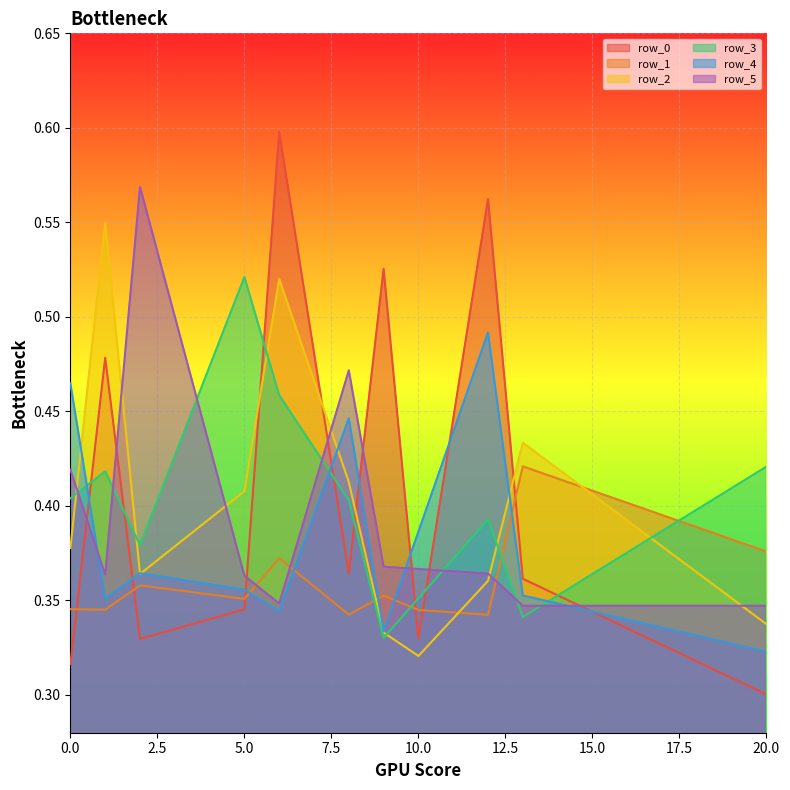

At 2, list the series in order from smallest to largest.

row_0, row_1, row_2, row_4, row_3, row_5